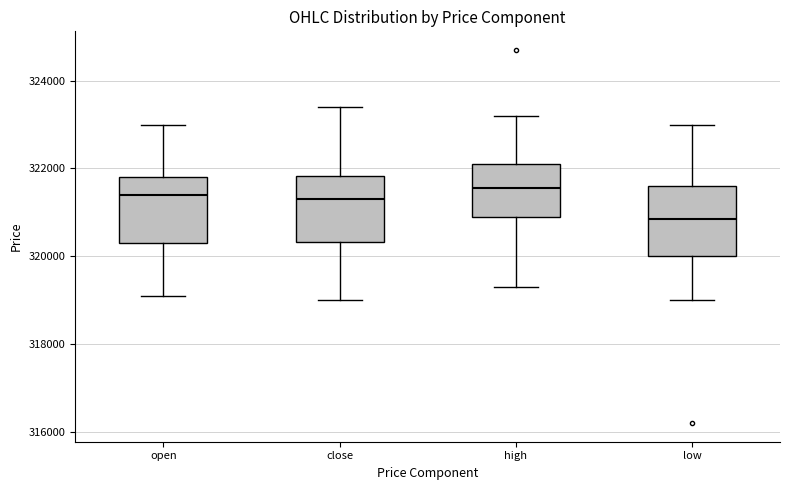

Reading left to right, transcribe this box plot: for each box, give where its median line is, the range the box spans, and where its two whiskers end, as read against the y-axis. The values are not printed on the chart, so give them approximately, as read against the axis.

open: median 321400, box 320400 to 321800, whiskers 319200 to 323000
close: median 321400, box 320400 to 321800, whiskers 319000 to 323400
high: median 321600, box 321000 to 322200, whiskers 319400 to 323200
low: median 320800, box 320000 to 321600, whiskers 319000 to 323000